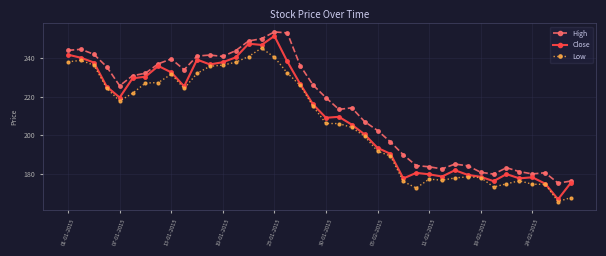

What are all the series names shown in the legend?

High, Close, Low